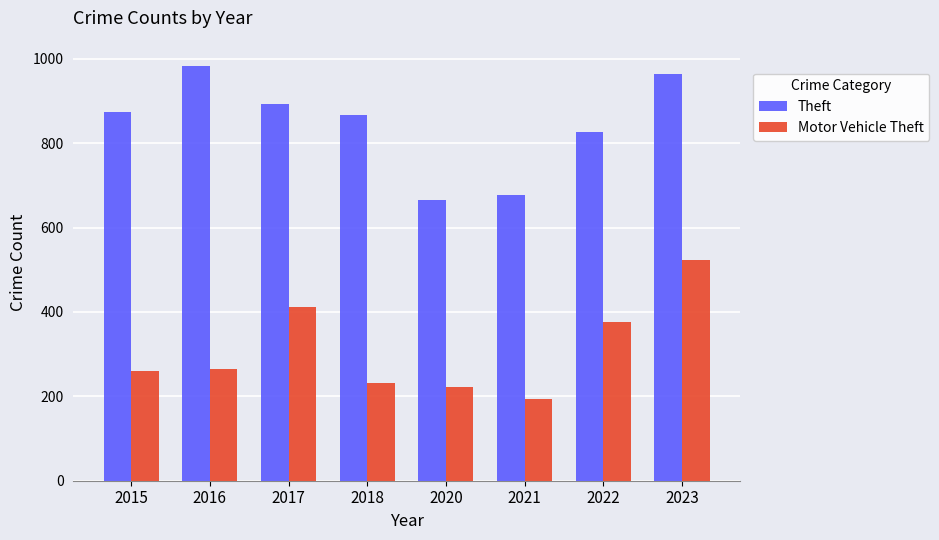

List the series in order of their overall mean, highest first.

Theft, Motor Vehicle Theft